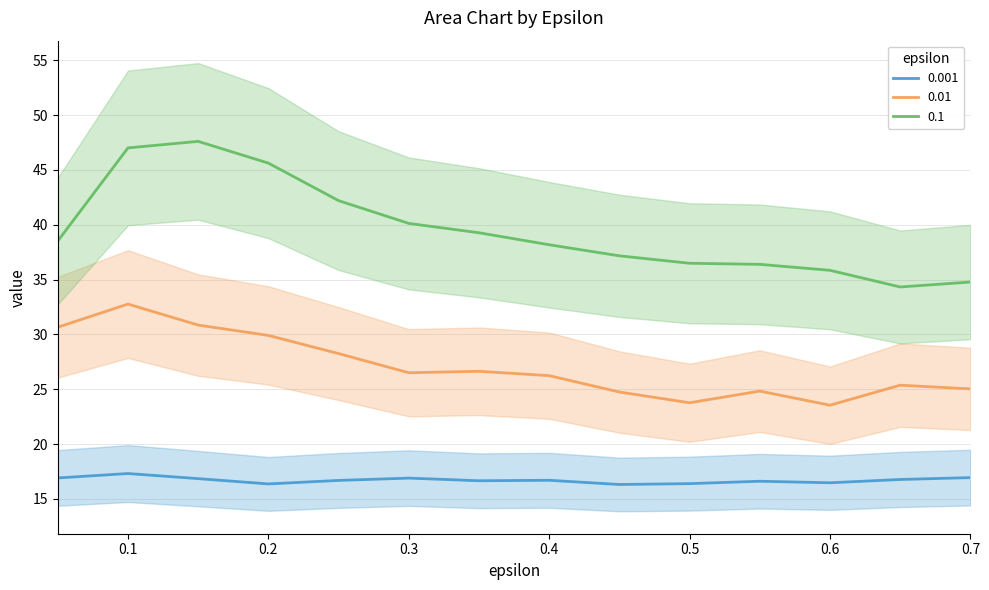

Rank the series by their average value, from highest to lowest.

0.1, 0.01, 0.001